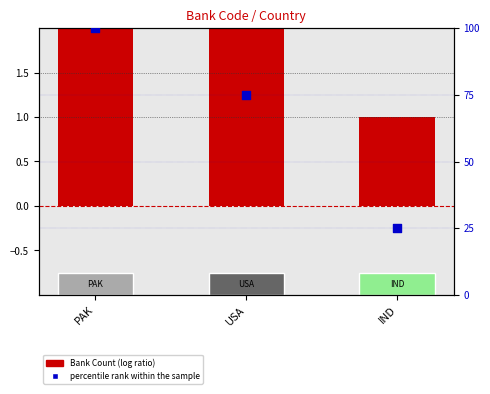

At how many categories does at least one series exceed 50?

2